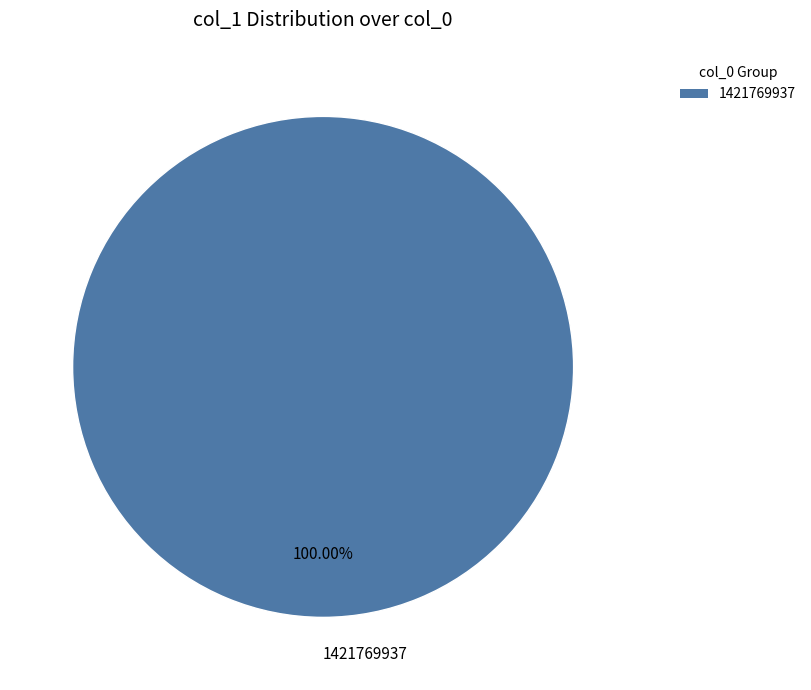

Does any single category account for the majority?

Yes